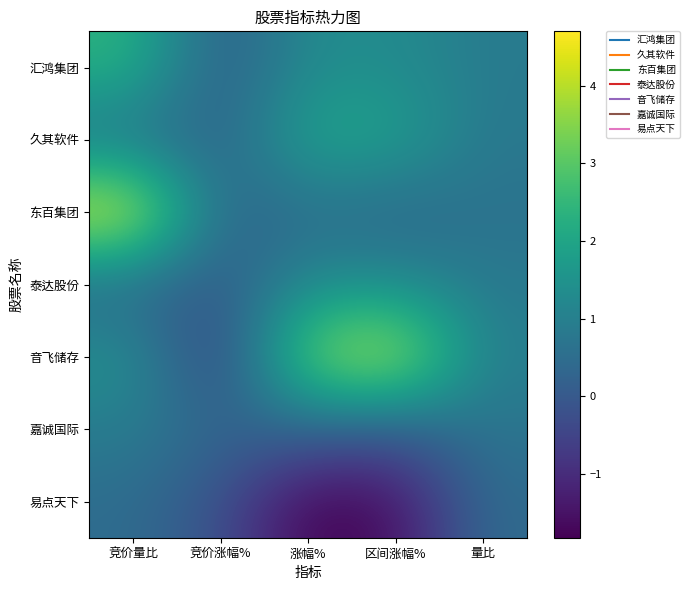

What is the greatest value displayed?

4.7